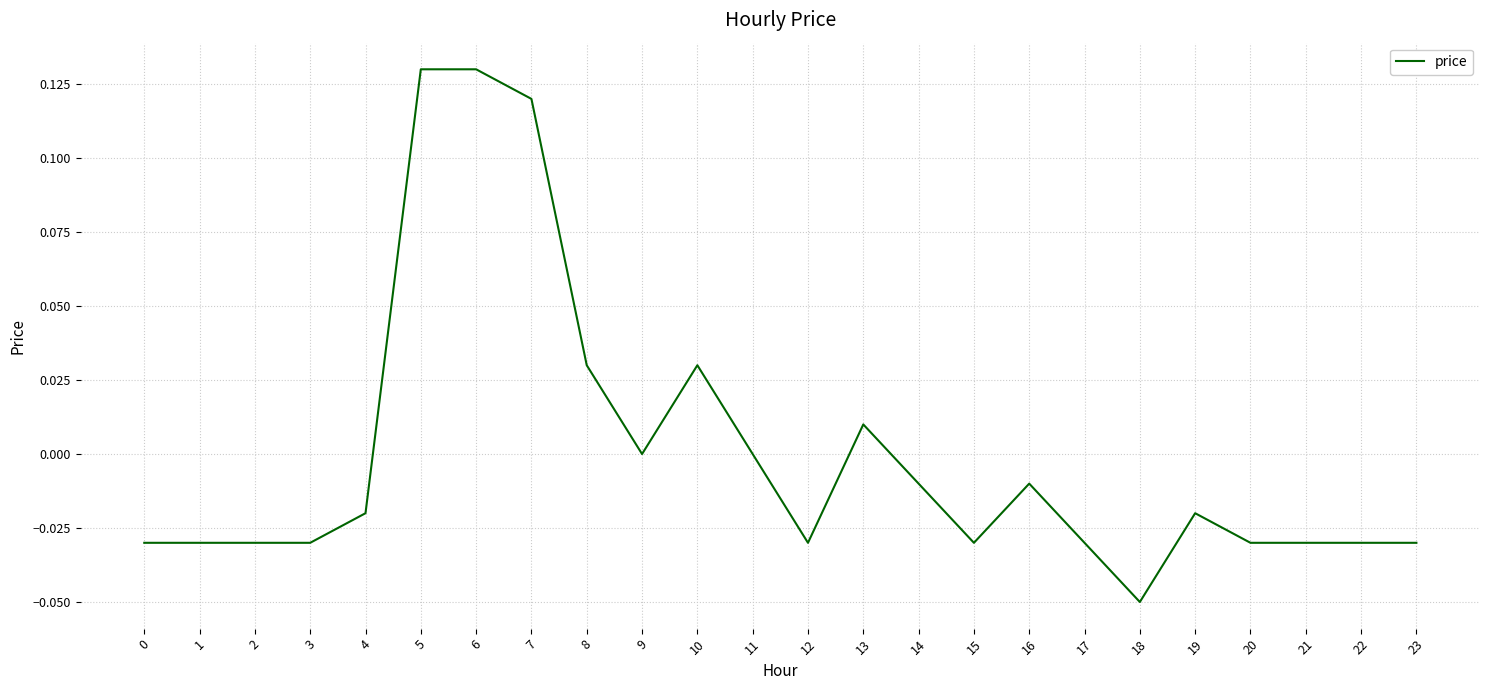

Is it true that the value at 9 is 0.1?

False